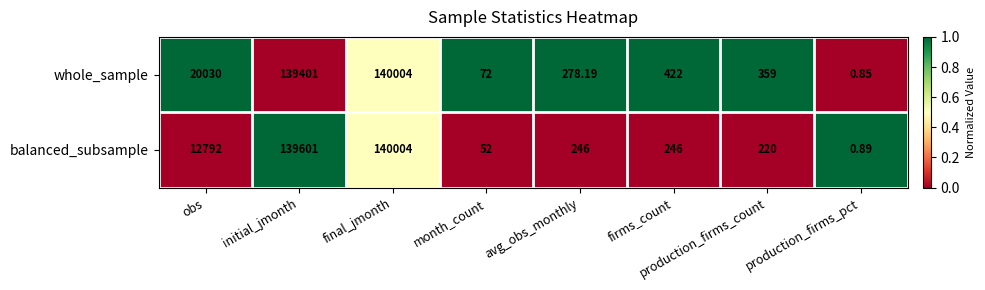

What is the total value across all series at production_firms_count?

579.0